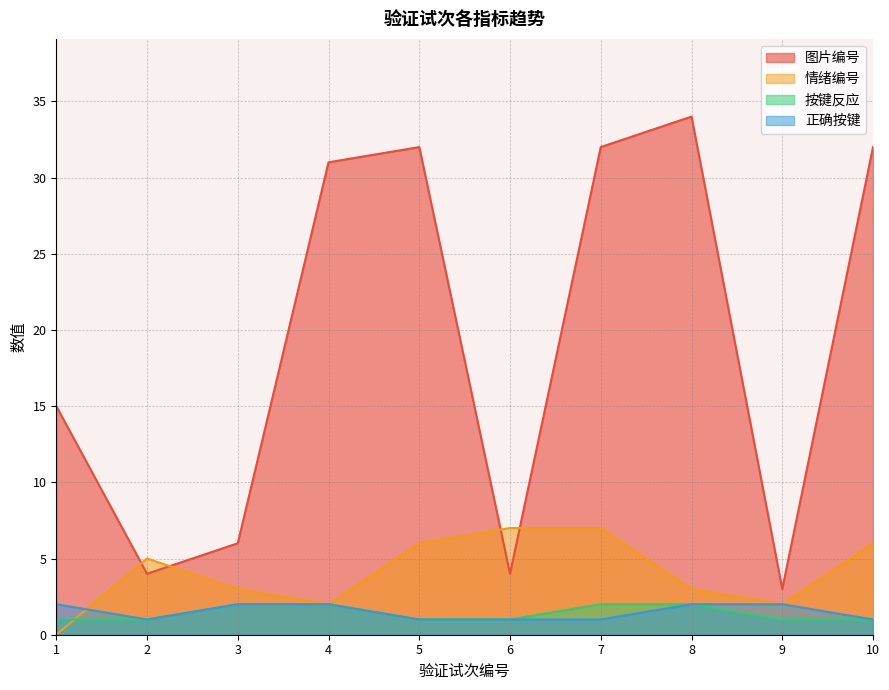

What is the value of the 图片编号 point at the 9th from the left?

3